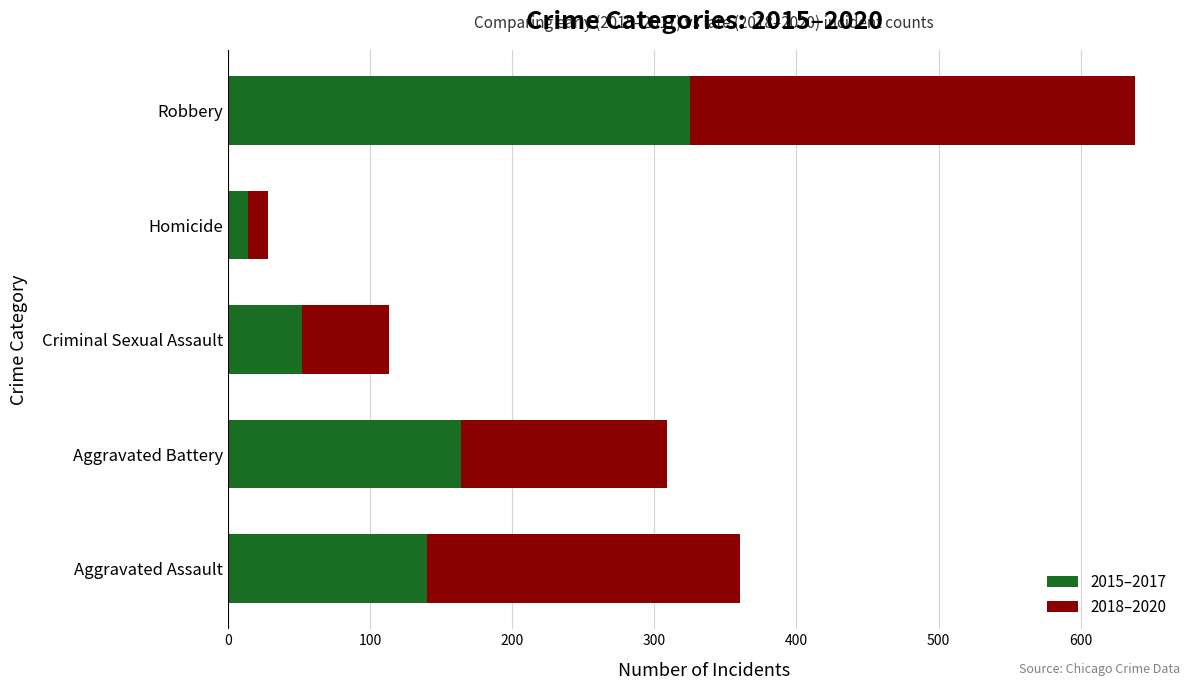

At which category is the sum across all series the highest?

Robbery